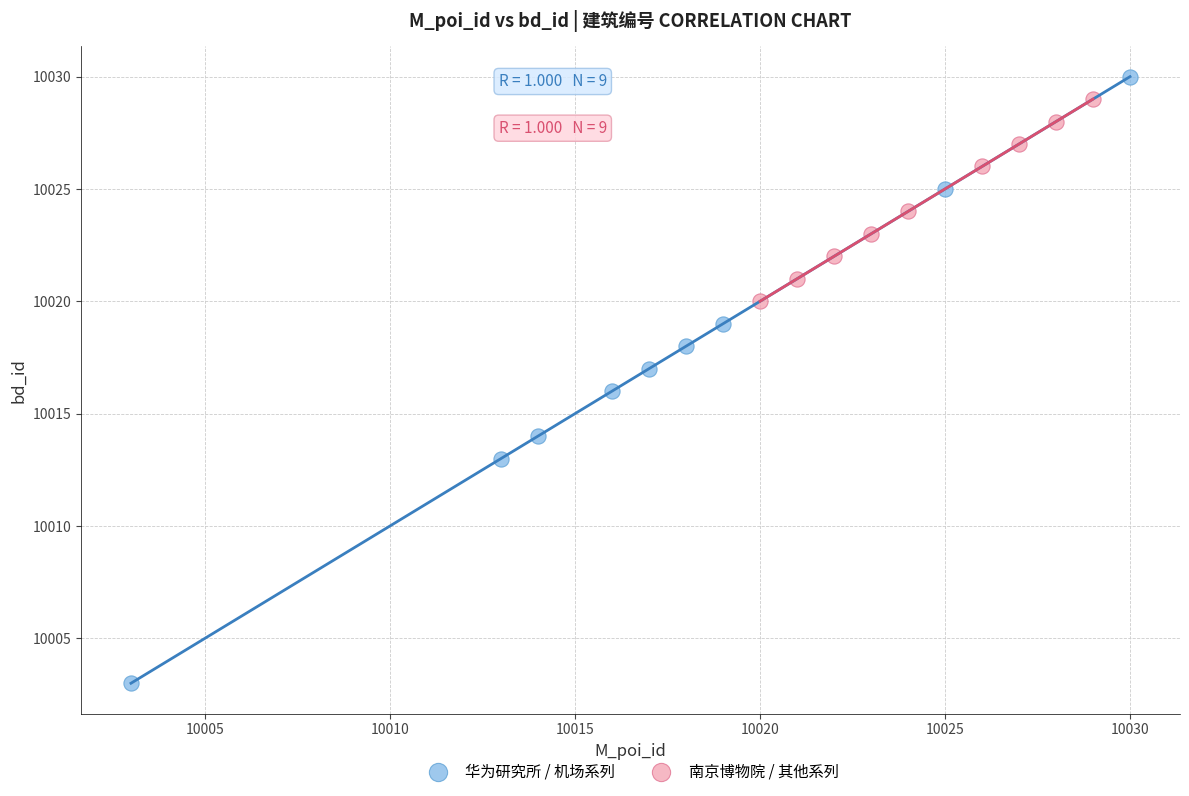

Which series has the largest Y range (max minus min)?

华为研究所 / 机场系列